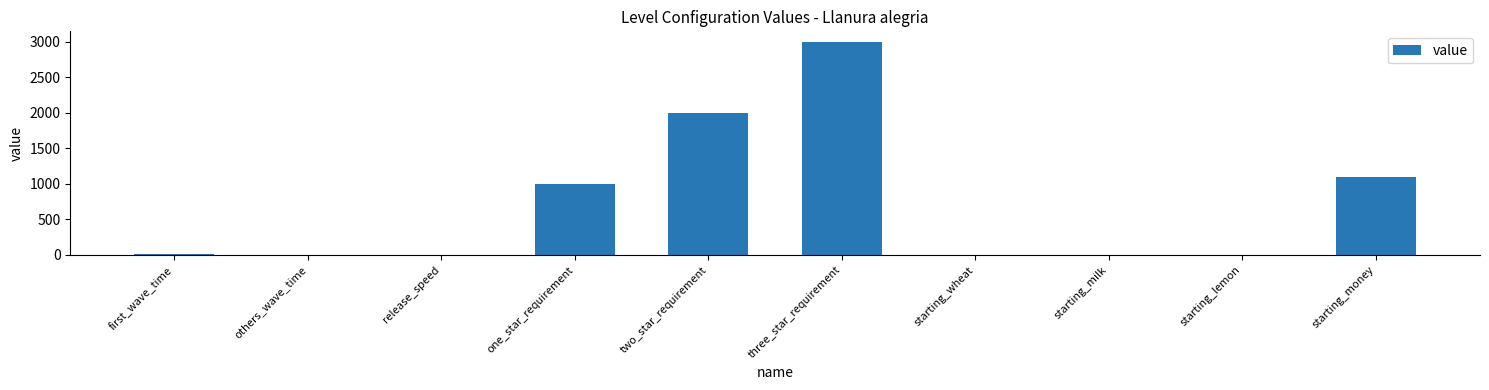

True or false: the data shows 592 at starting_money.

False